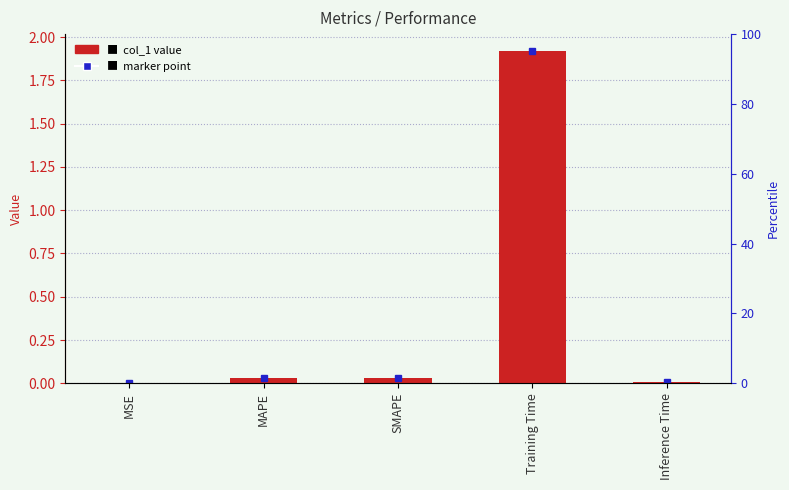

Rank the categories by value from lowest to highest.

MSE, Inference Time, MAPE, SMAPE, Training Time